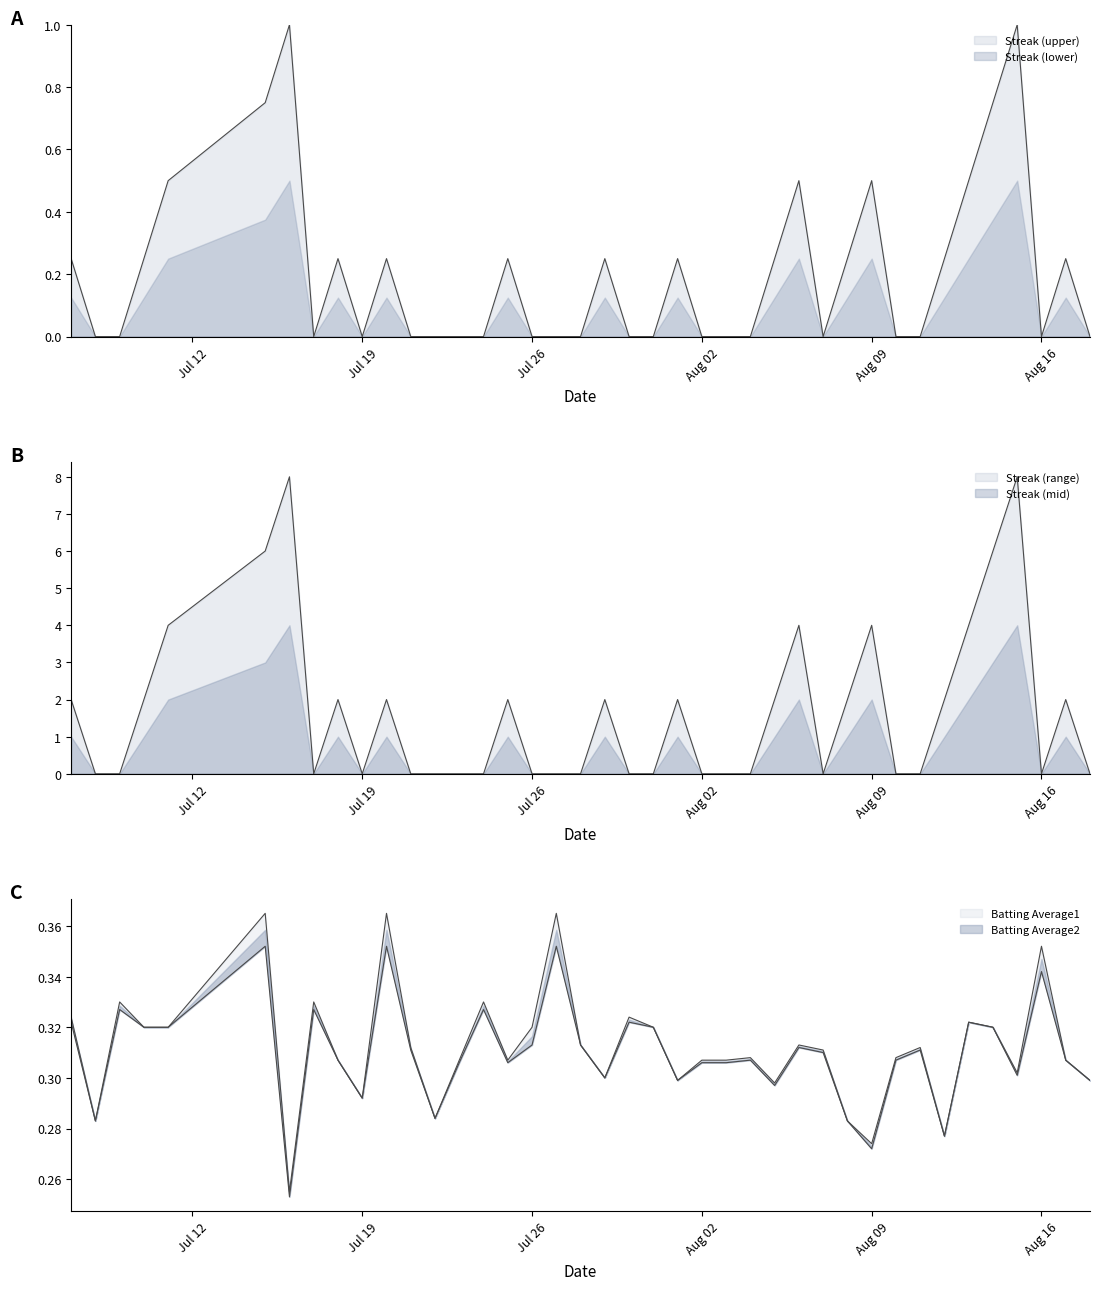

True or false: Batting Average2 and Batting Average1 cross at least once.

False